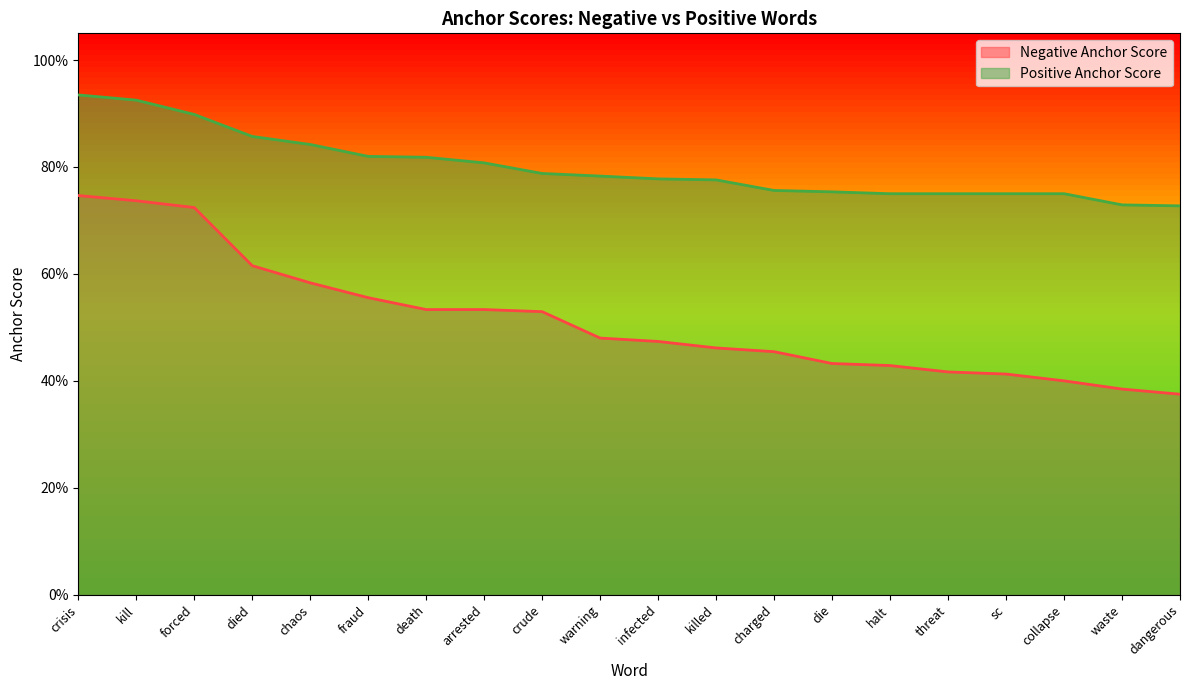

How many Positive Anchor Score values are between 0 and 1?

20